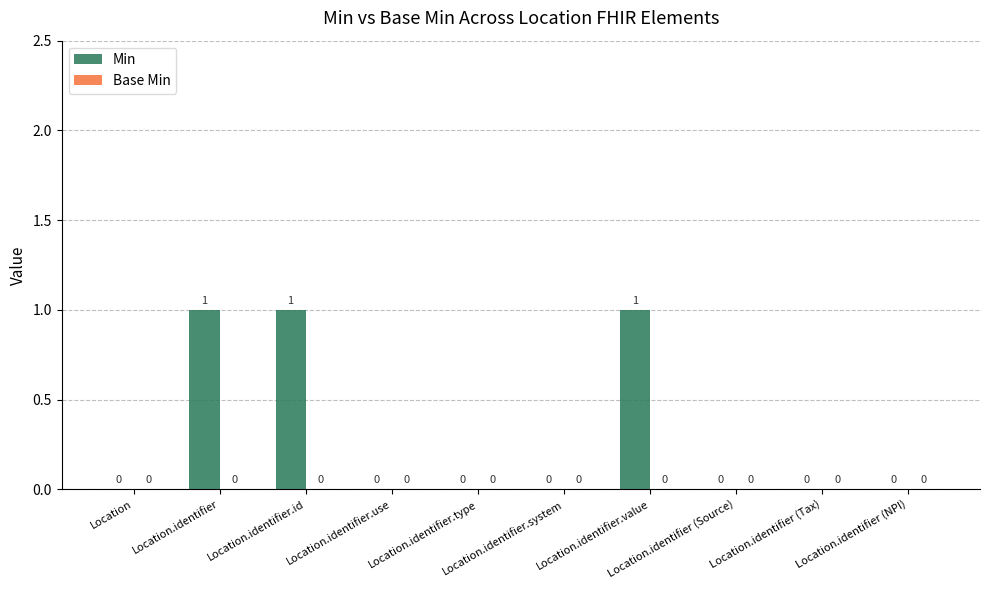

What is the sum of all values?

3